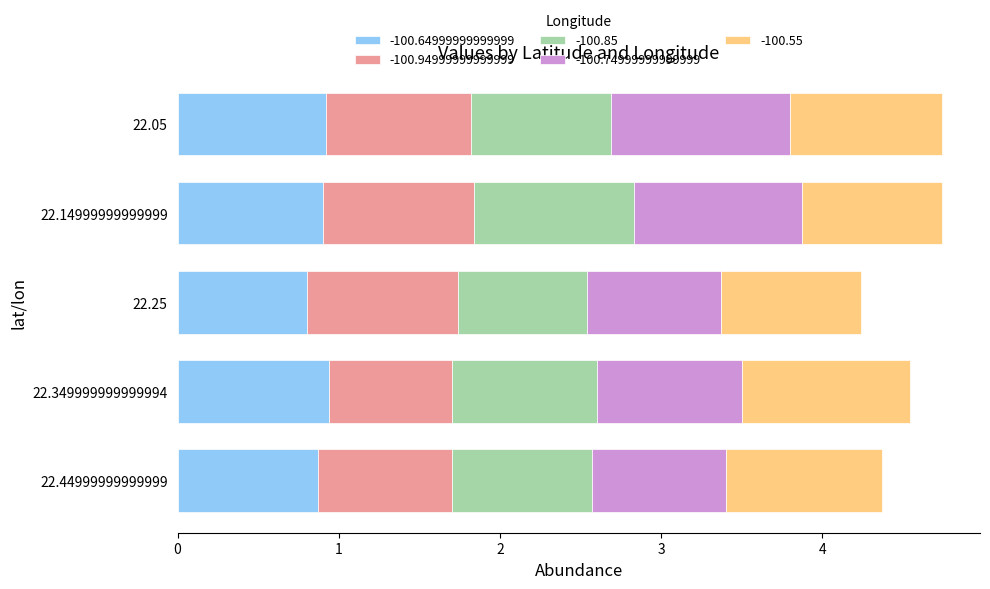

What is the maximum value for -100.64999999999999?

0.9